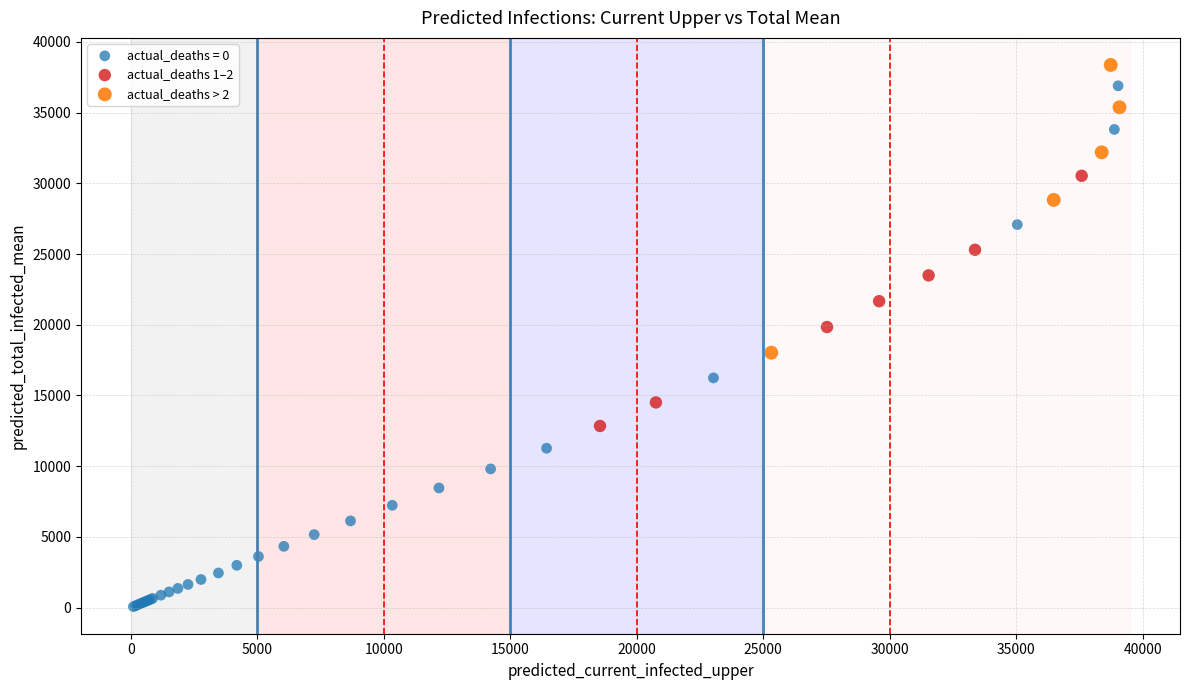

Which series reaches the maximum Y coordinate?

actual_deaths > 2